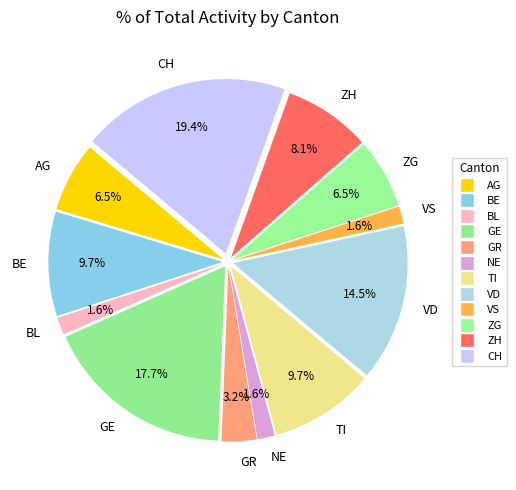

Approximately how many times larger is the value at BE compared to GE?

0.5